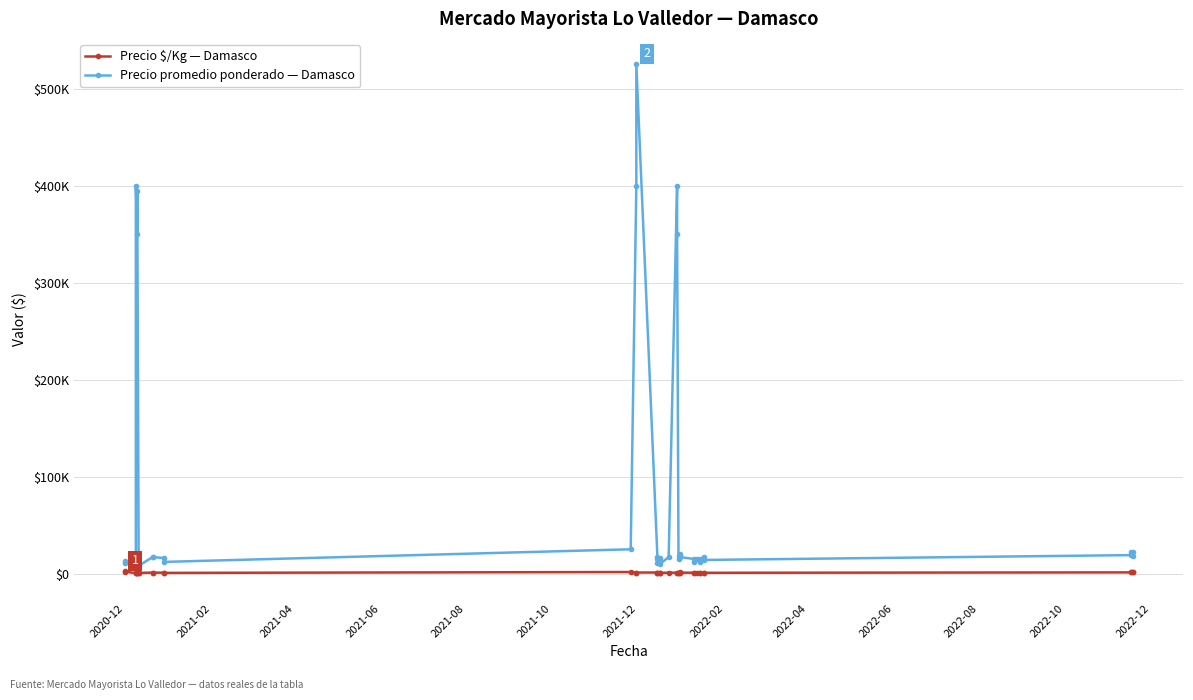

List the series in order of their peak value, highest first.

Precio promedio ponderado — Damasco, Precio $/Kg — Damasco